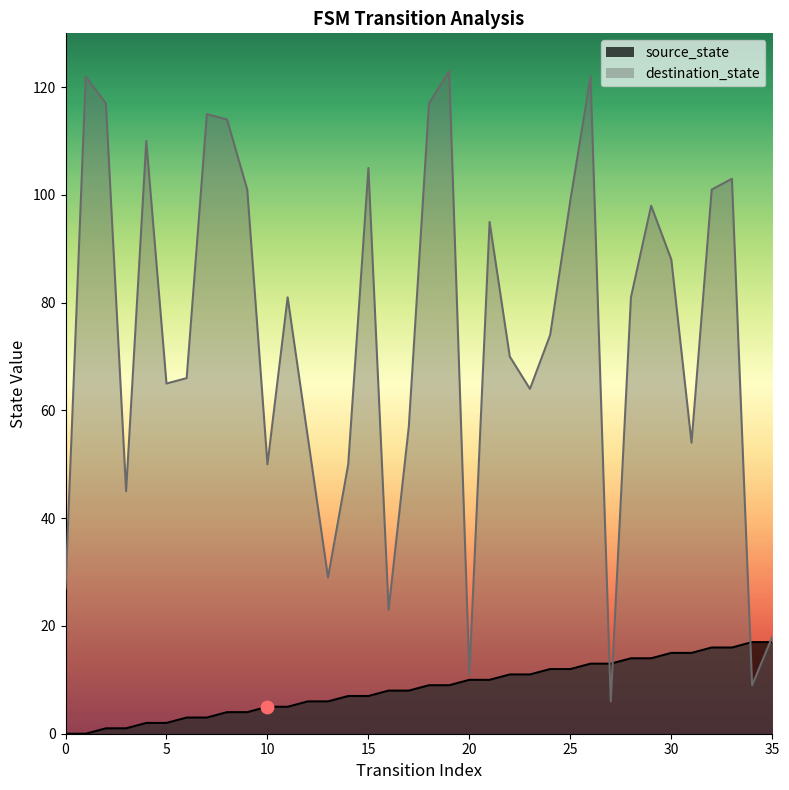

Which series reaches the maximum Y coordinate?

destination_state